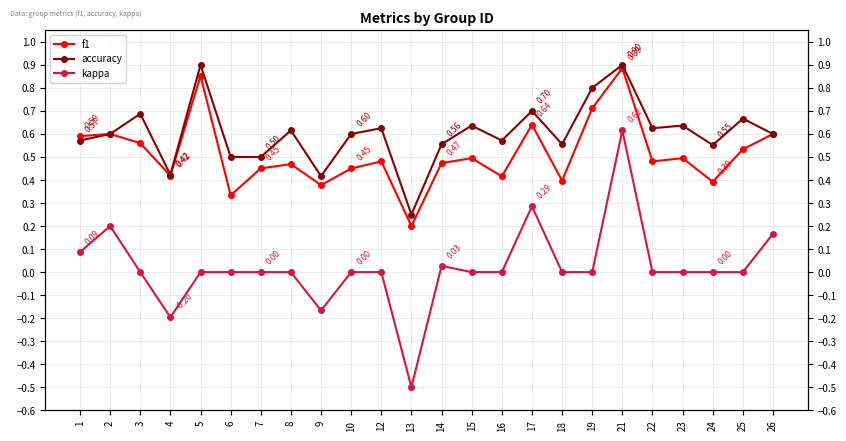

What is the average value of the f1 series?

0.5